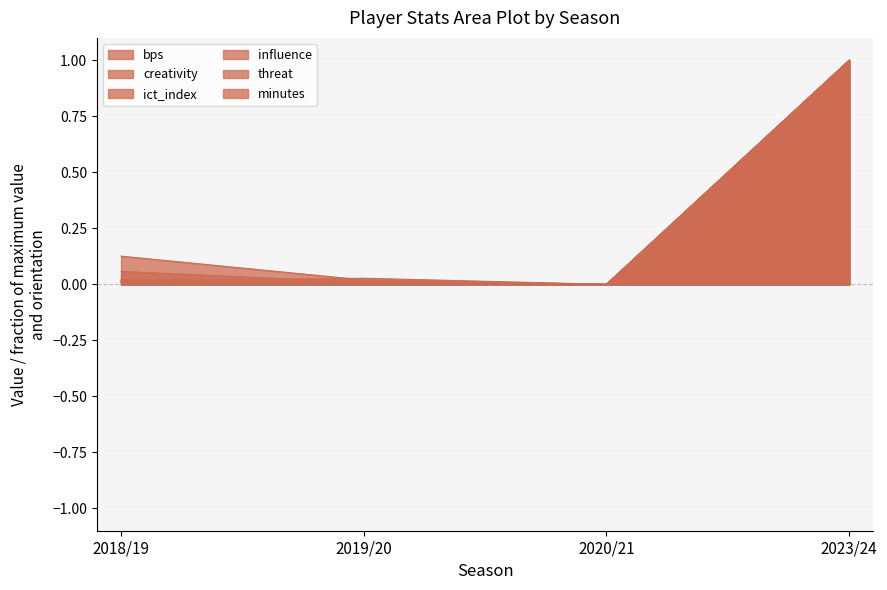

Which category has the lowest value across all series?

2020/21